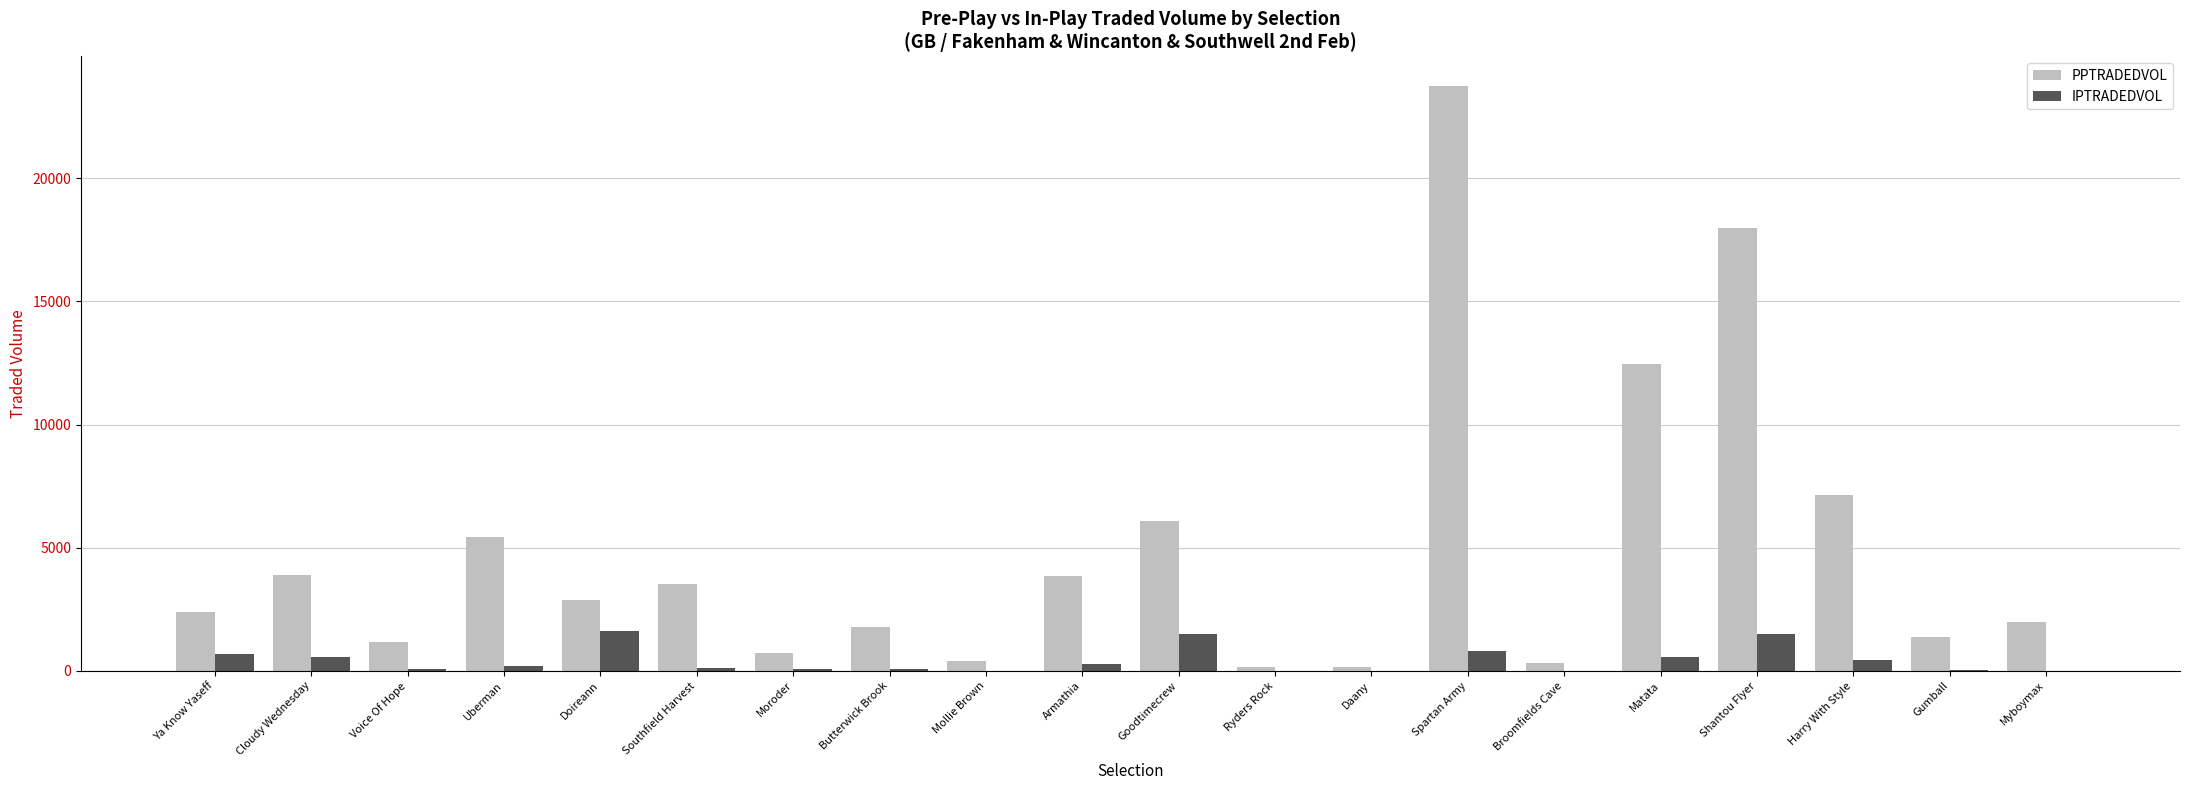

What is the sum of the IPTRADEDVOL values at Daany and Ya Know Yaseff?

676.4